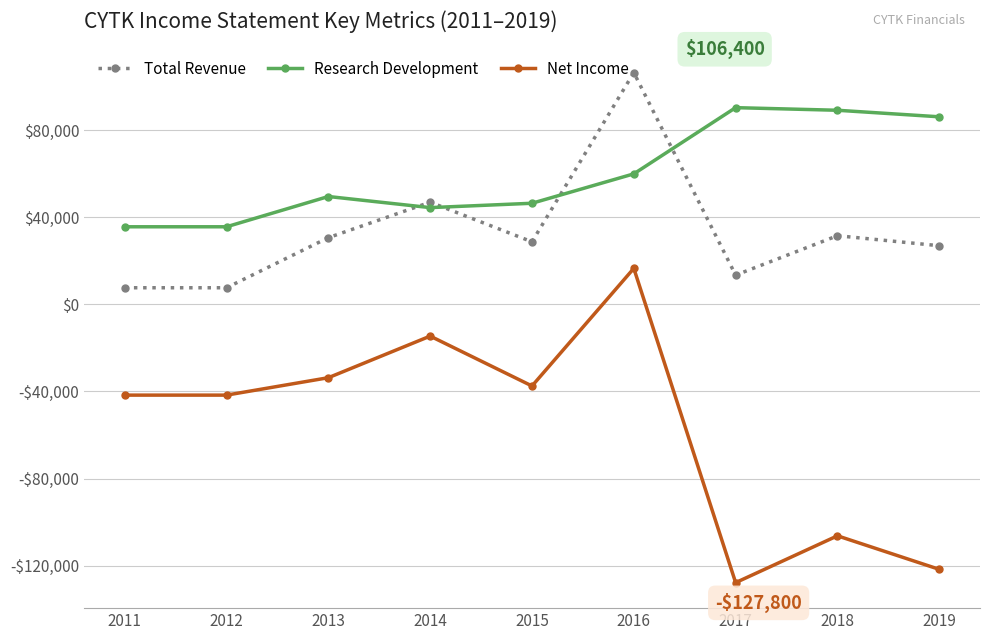

What is the difference between the maximum and minimum values in the Total Revenue series?

98800